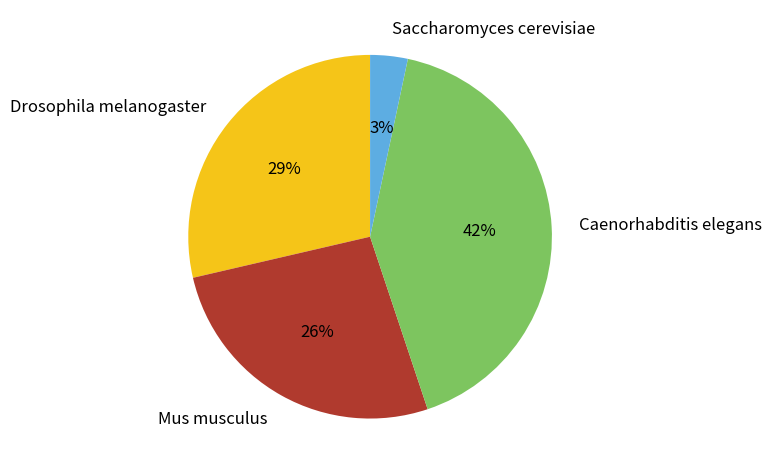

To the nearest percent, what is the difference between the Caenorhabditis elegans and Drosophila melanogaster slice percentages?

13%